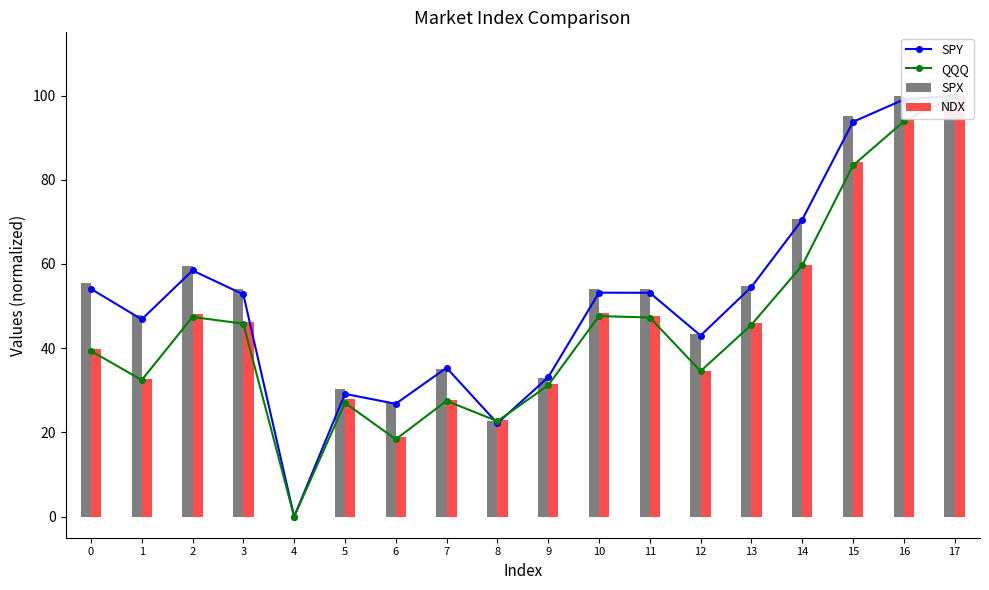

Reading left to right, transcribe all the data shown in this chart.

SPY: 0=54.1	1=46.8	2=58.5	3=52.8	4=0.0	5=29.2	6=26.8	7=35.4	8=22.2	9=33.1	10=53.2	11=53.2	12=43.0	13=54.5	14=70.5	15=93.7	16=99.0	17=100.0
QQQ: 0=39.4	1=32.4	2=47.4	3=45.8	4=0.0	5=27.0	6=18.4	7=27.5	8=22.7	9=31.2	10=47.6	11=47.3	12=34.6	13=45.6	14=59.6	15=83.4	16=93.8	17=100.0
SPX: 0=55.5	1=47.9	2=59.5	3=54.0	4=0.0	5=30.2	6=27.1	7=35.0	8=22.6	9=33.0	10=54.0	11=54.0	12=43.4	13=54.9	14=70.7	15=95.2	16=100.0	17=99.9
NDX: 0=39.9	1=32.6	2=48.2	3=46.2	4=0.0	5=27.8	6=18.8	7=27.6	8=22.9	9=31.4	10=48.4	11=47.7	12=34.6	13=46.1	14=59.9	15=84.3	16=94.3	17=100.0